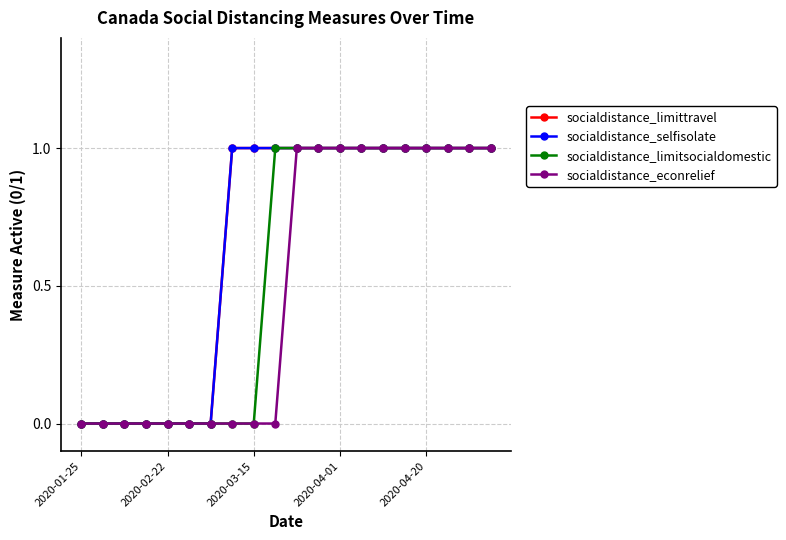

Does the chart have visible grid lines?

Yes